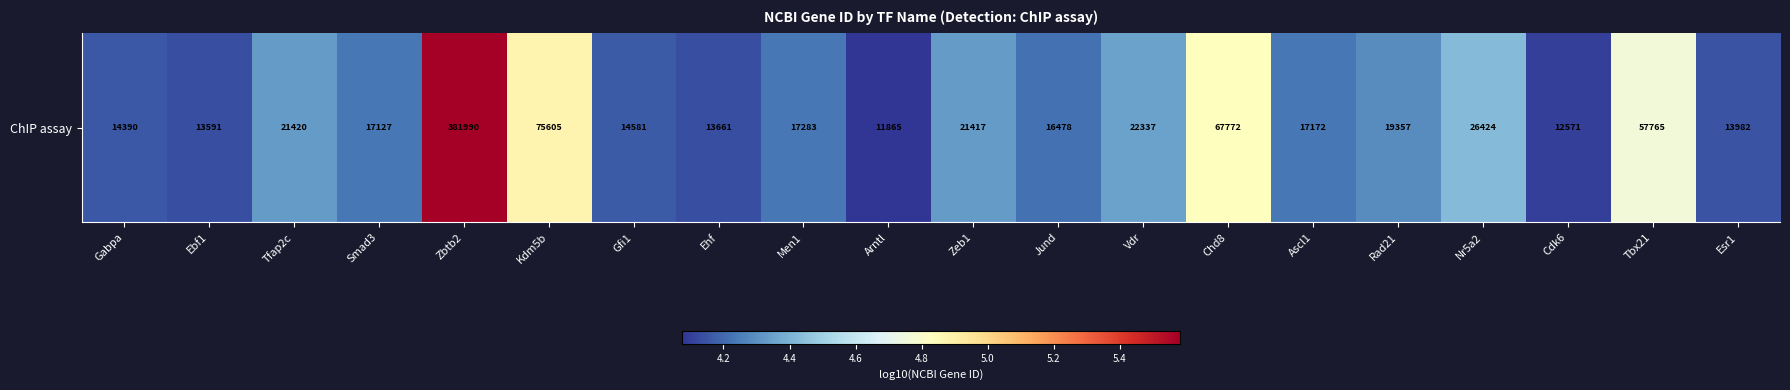

Which category has the highest value across all series?

Zbtb2